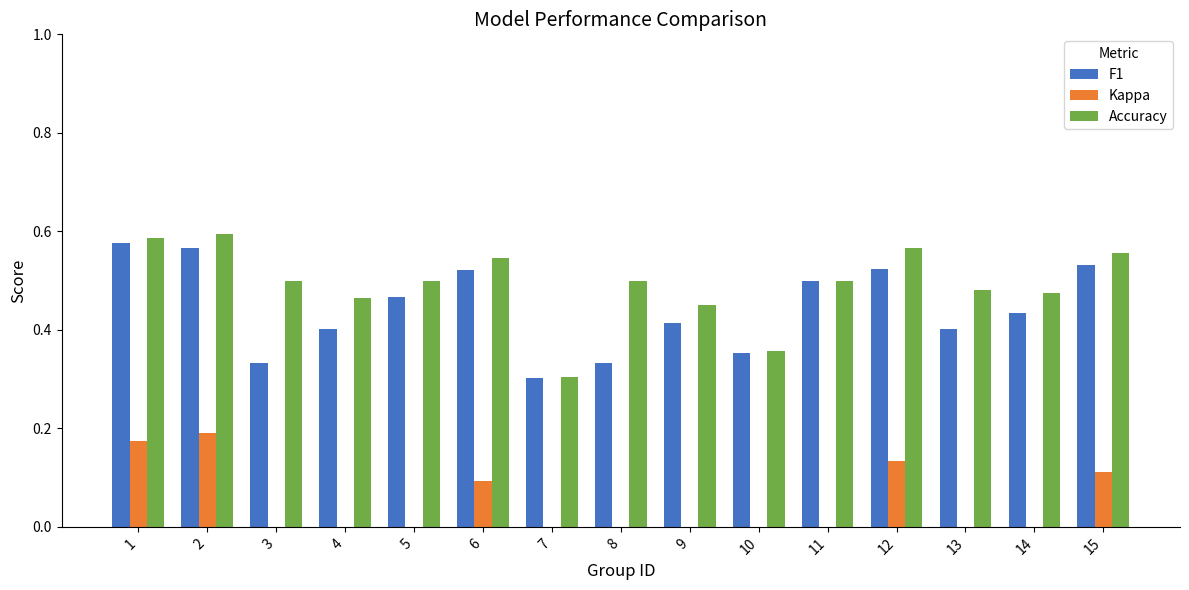

What are all the series names shown in the legend?

F1, Kappa, Accuracy